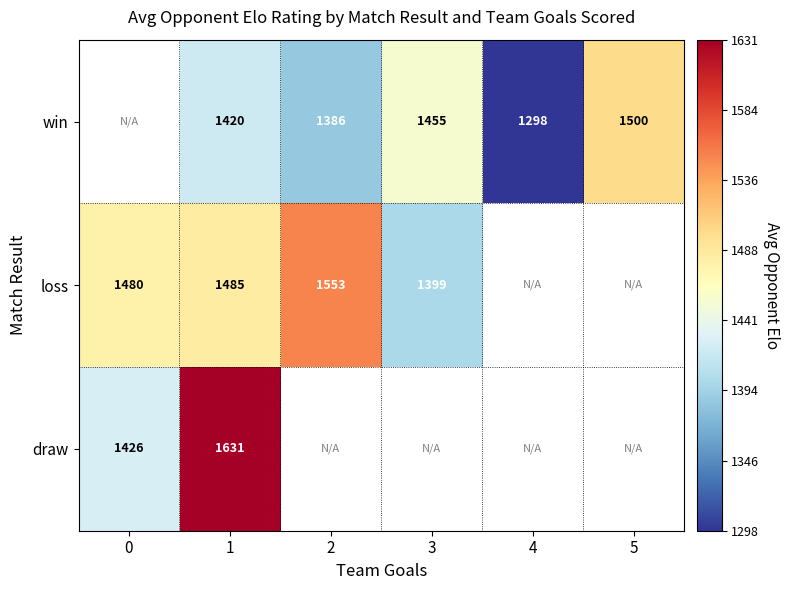

The loss series shows 359.8 at 0. True or false?

False